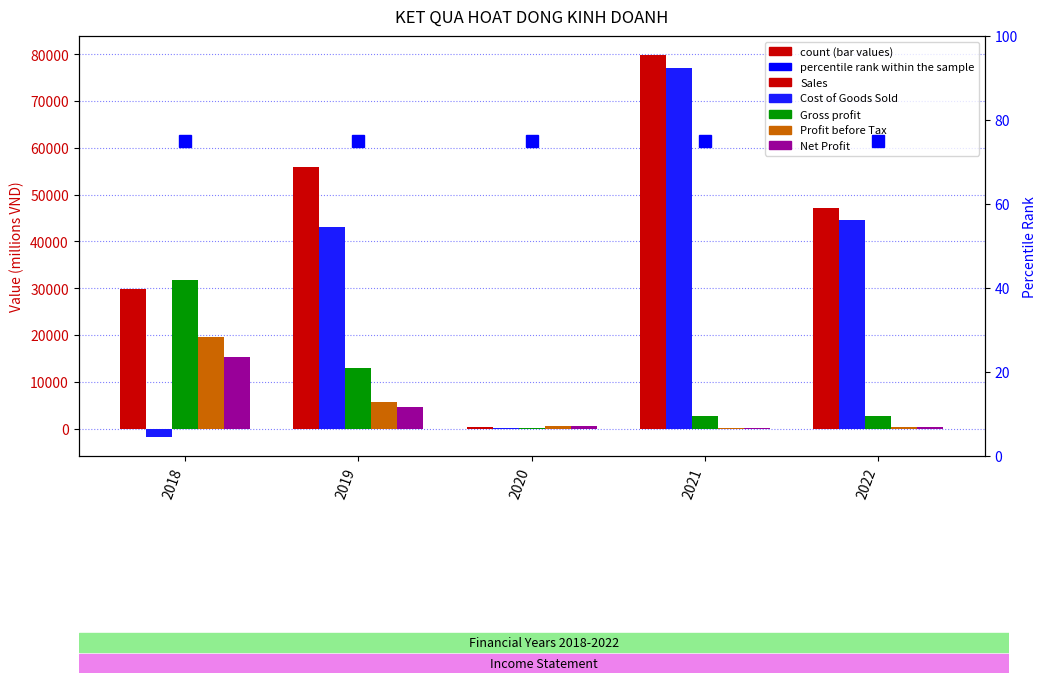

At which label does percentile rank within the sample reach its minimum?

2018